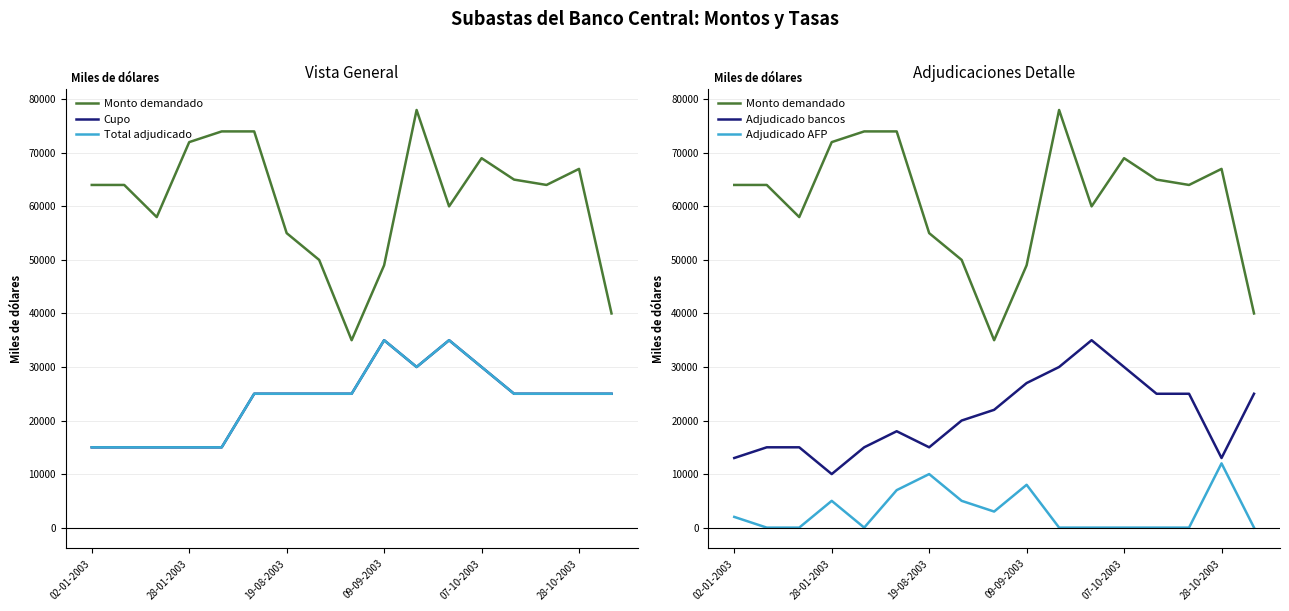

What is the average value of the Monto demandado series?

61059